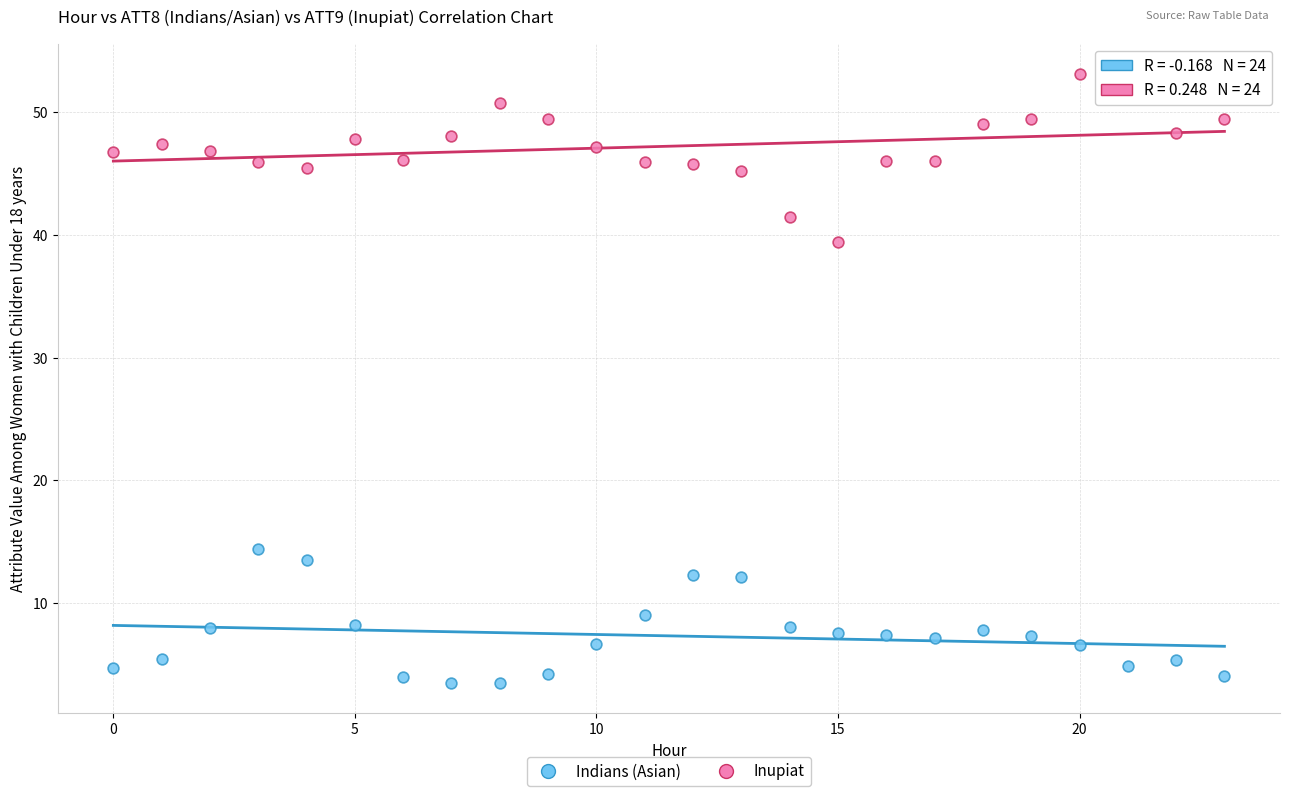

Across all series, what Y value is closest to 28?

39.4